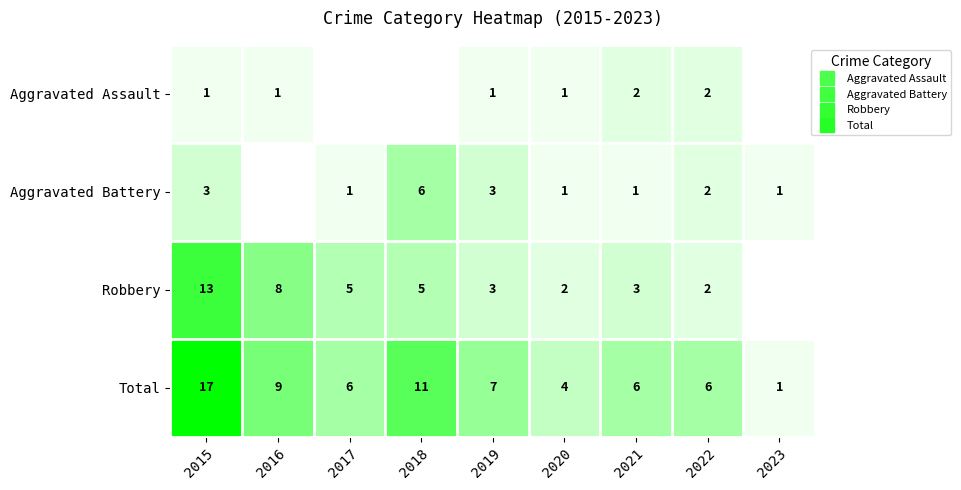

Rank the series by their maximum value, from lowest to highest.

Aggravated Assault, Aggravated Battery, Robbery, Total